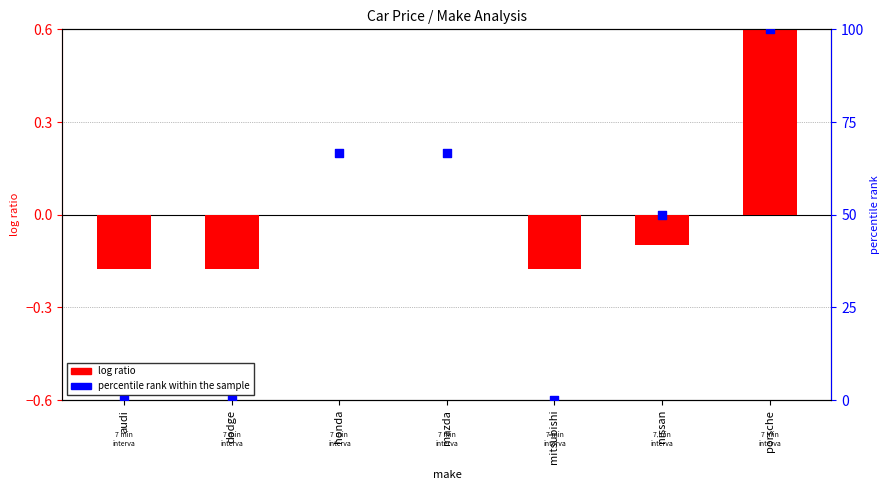

What is the total value across all series at honda?

66.7